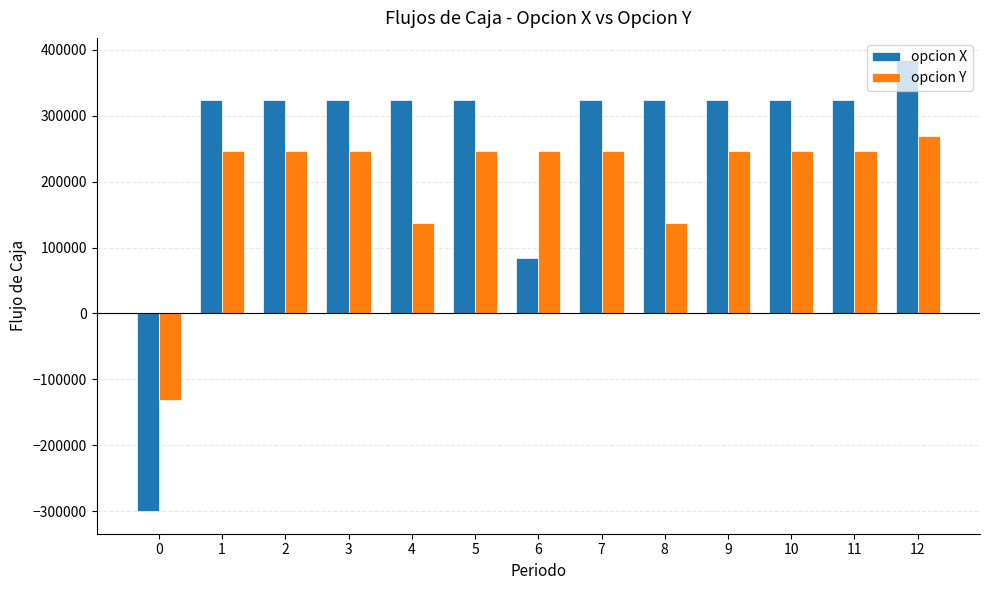

Rank the series by their maximum value, from lowest to highest.

opcion Y, opcion X